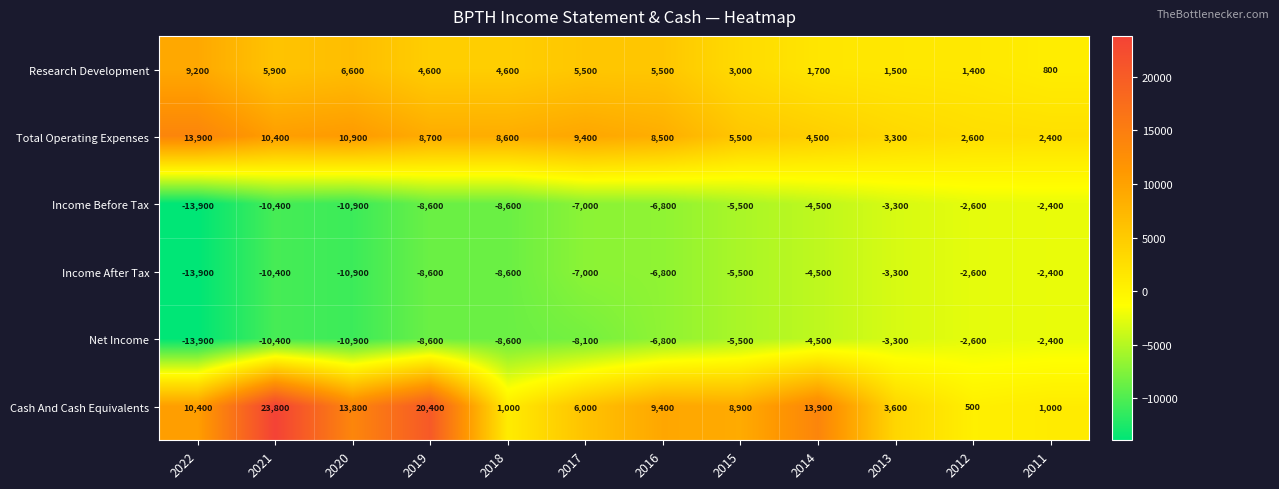

Which series changed the most between 2017 and 2016?

Cash And Cash Equivalents